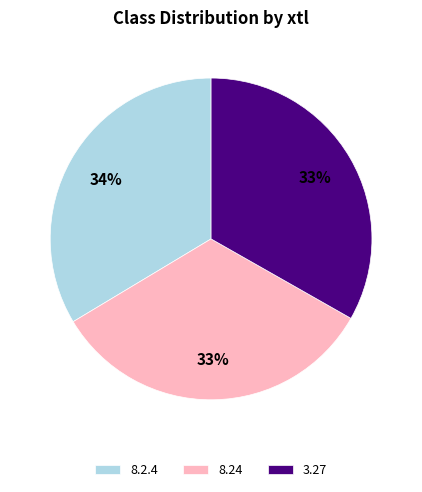

The 3.27 slice represents 27% of the pie. True or false?

False